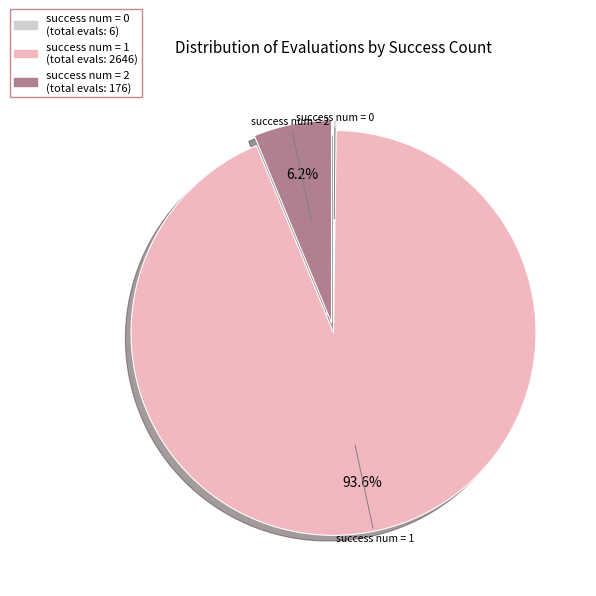

Is there a majority slice in this chart?

Yes